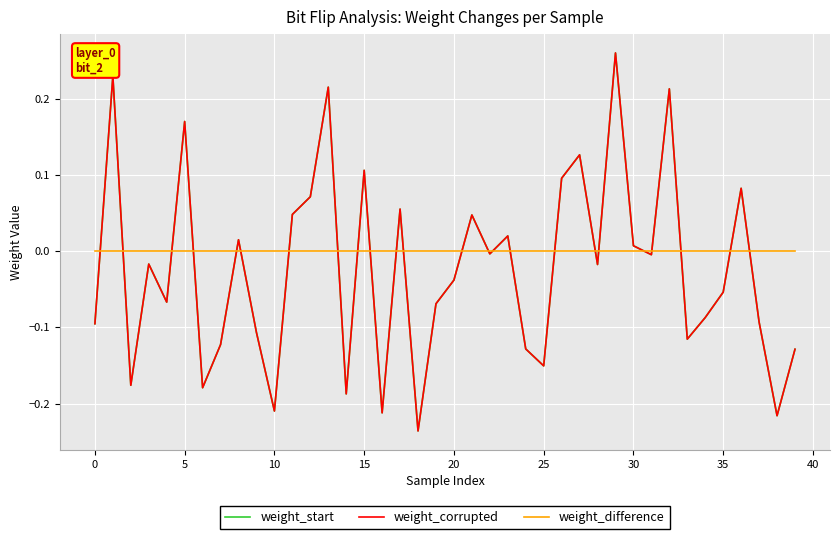

How many values in weight_corrupted are below zero?

24